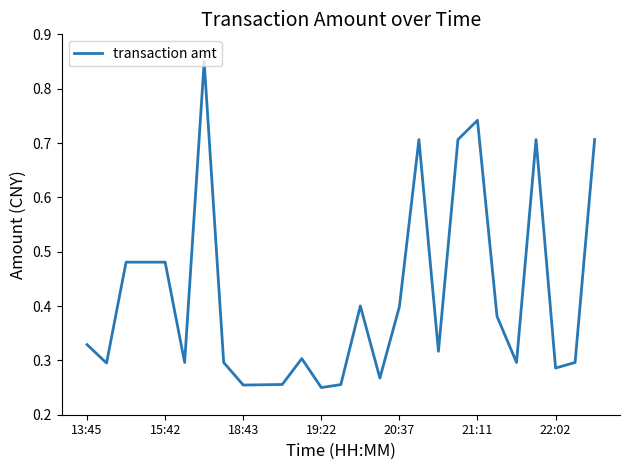

Is it true that the value at 20:37 is 0.6?

False